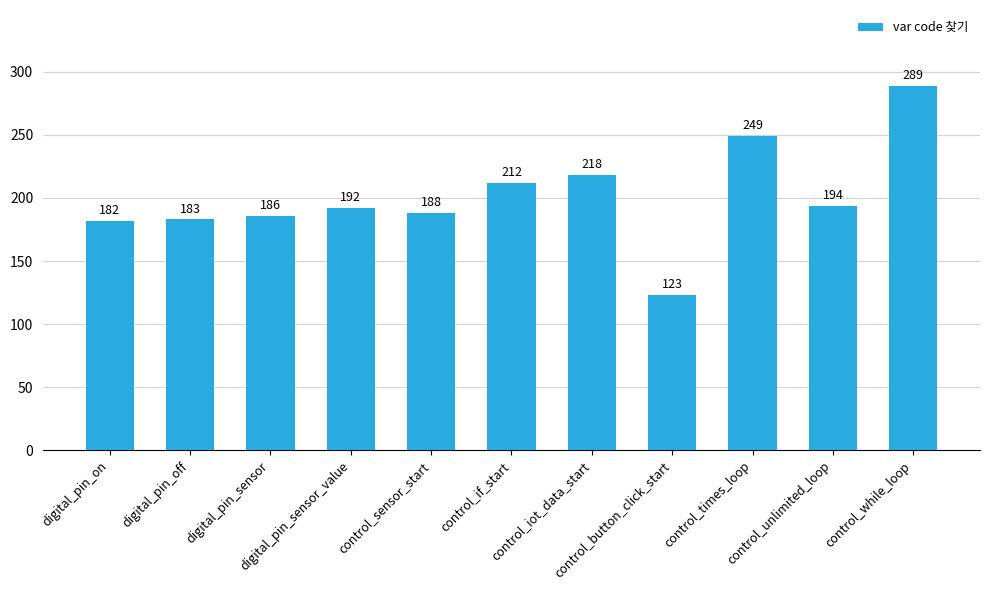

List the labels in order of value, largest first.

control_while_loop, control_times_loop, control_iot_data_start, control_if_start, control_unlimited_loop, digital_pin_sensor_value, control_sensor_start, digital_pin_sensor, digital_pin_off, digital_pin_on, control_button_click_start